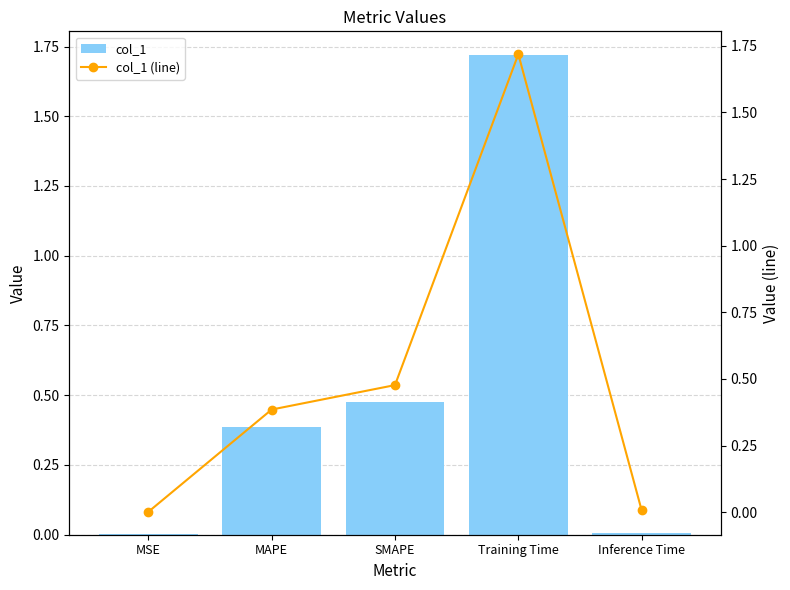

Rank the series by their maximum value, from lowest to highest.

col_1, col_1 (line)